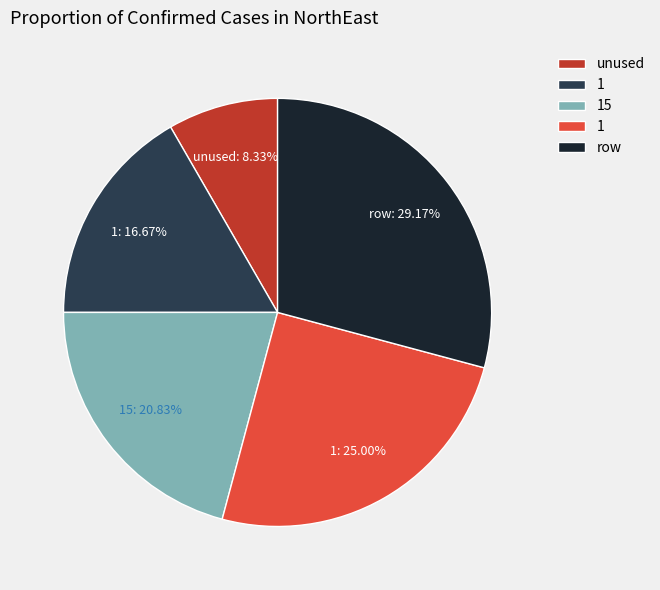

Does any single category account for the majority?

No